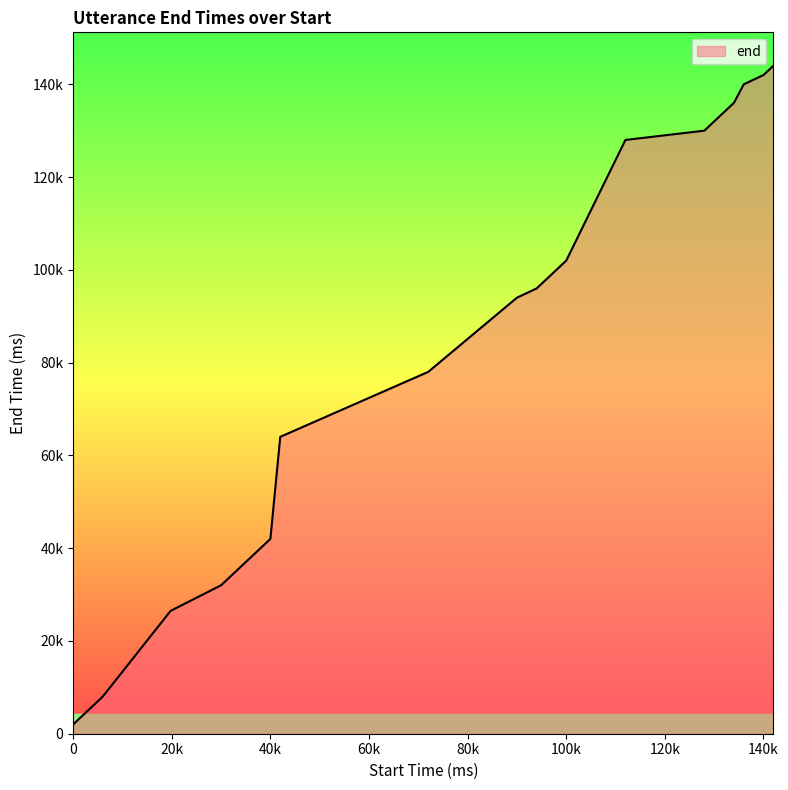

Does the chart have visible grid lines?

No